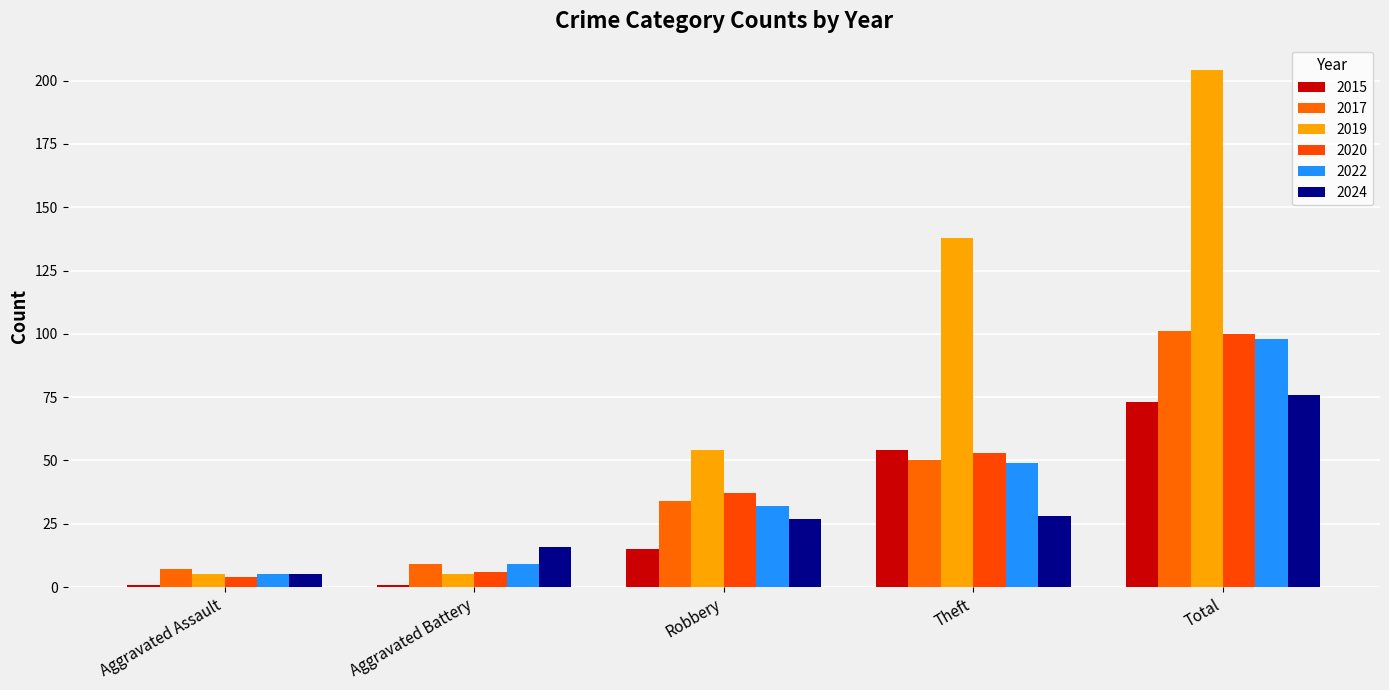

How many categories are shown in the chart?

5